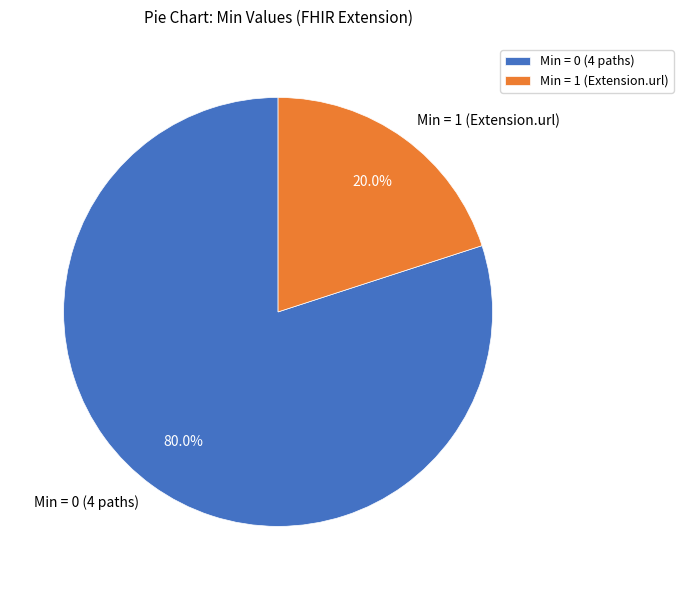

Rank the categories by value from highest to lowest.

Min = 0 (4 paths), Min = 1 (Extension.url)